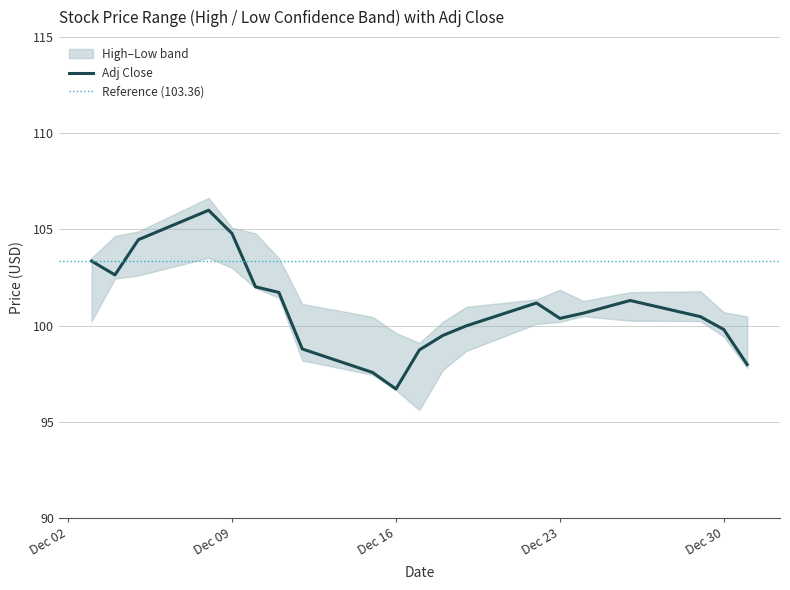

What is the average value of the High series?

102.2